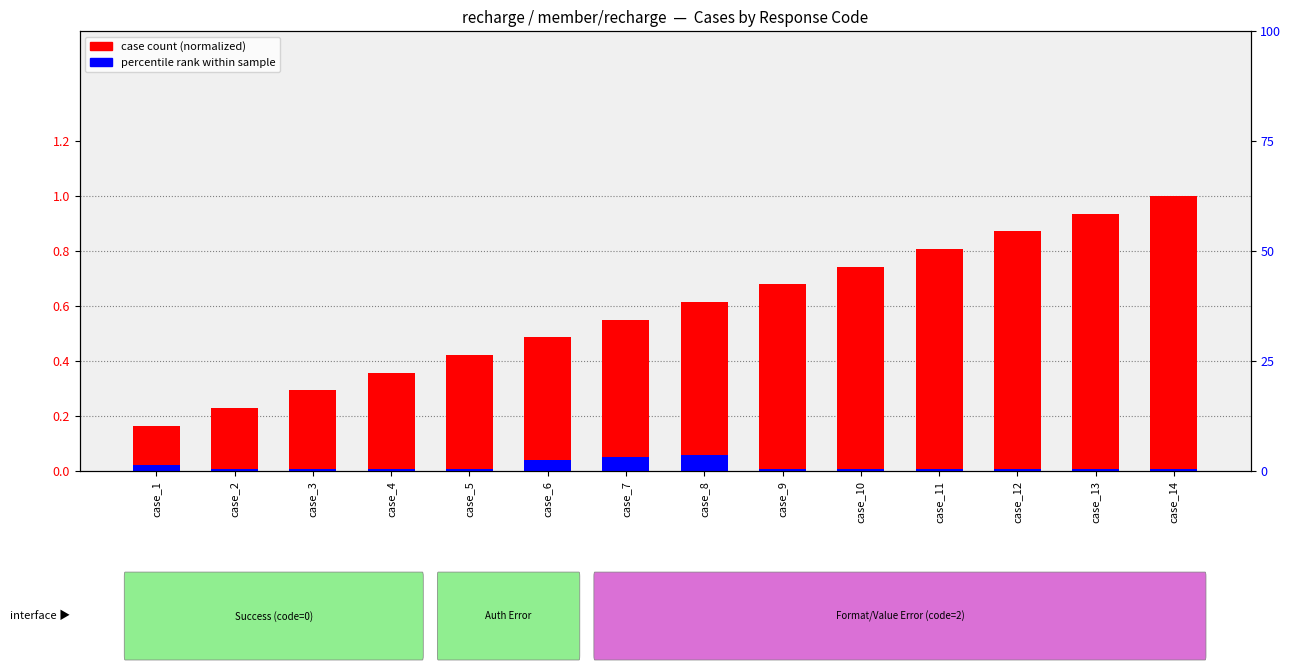

Reading left to right, list all the values displayed in this chart.

case count (normalized): case_1=0.2	case_2=0.2	case_3=0.3	case_4=0.4	case_5=0.4	case_6=0.5	case_7=0.6	case_8=0.6	case_9=0.7	case_10=0.7	case_11=0.8	case_12=0.9	case_13=0.9	case_14=1.0
percentile rank within sample: case_1=0.0	case_2=0.0	case_3=0.0	case_4=0.0	case_5=0.0	case_6=0.0	case_7=0.1	case_8=0.1	case_9=0.0	case_10=0.0	case_11=0.0	case_12=0.0	case_13=0.0	case_14=0.0